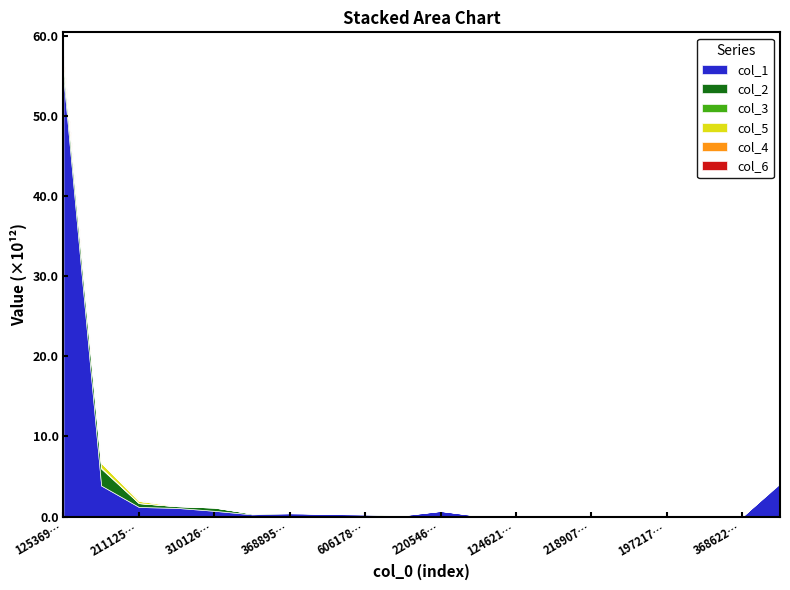

What is the label of the 6th point from the right?

2189071718